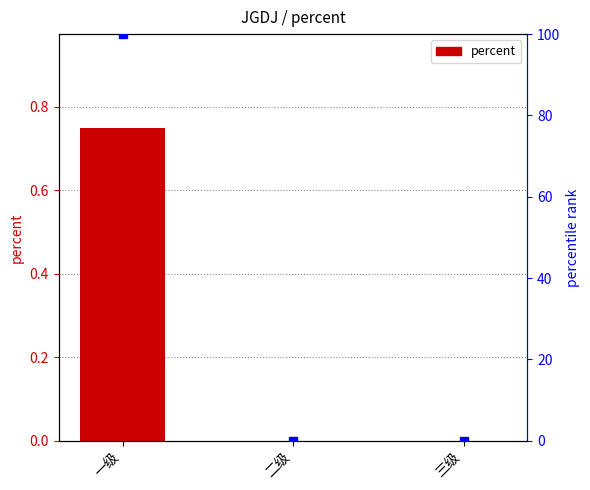

Reading left to right, what are all the values shown in this chart?

0.7	0.0	0.0